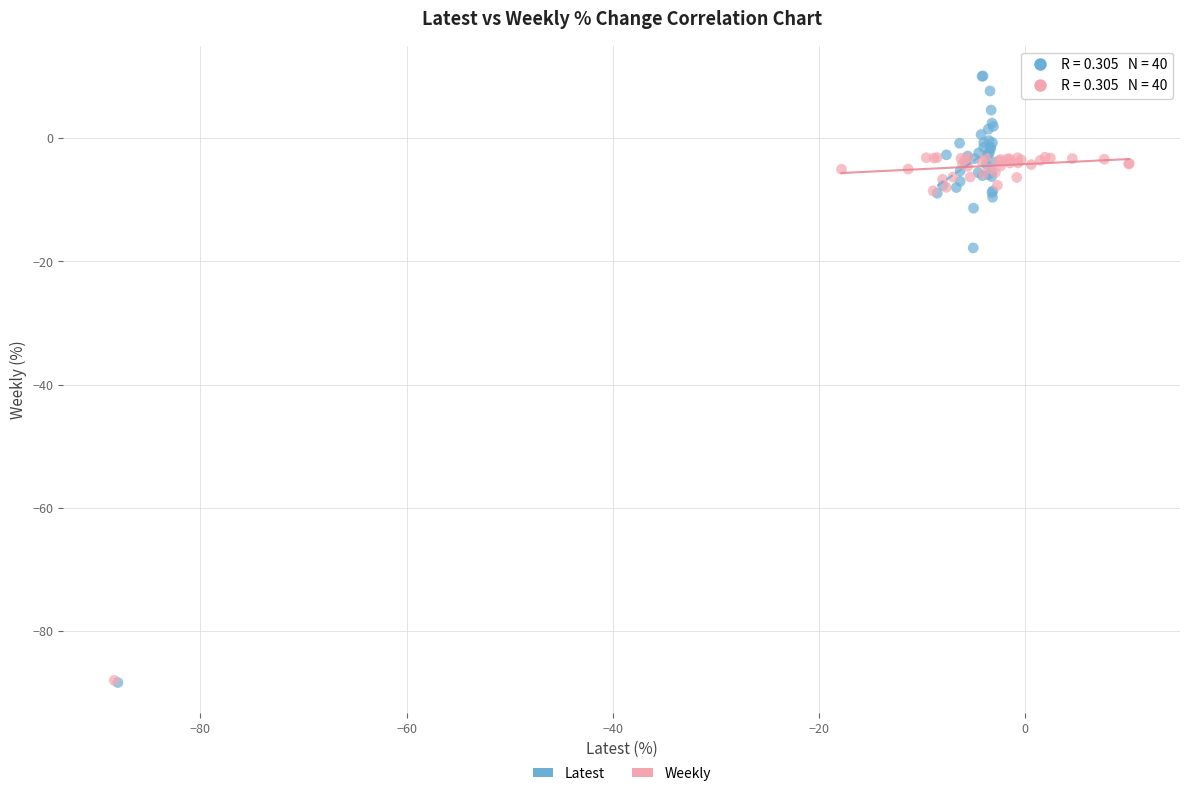

Which series has the widest spread of Y values?

Latest